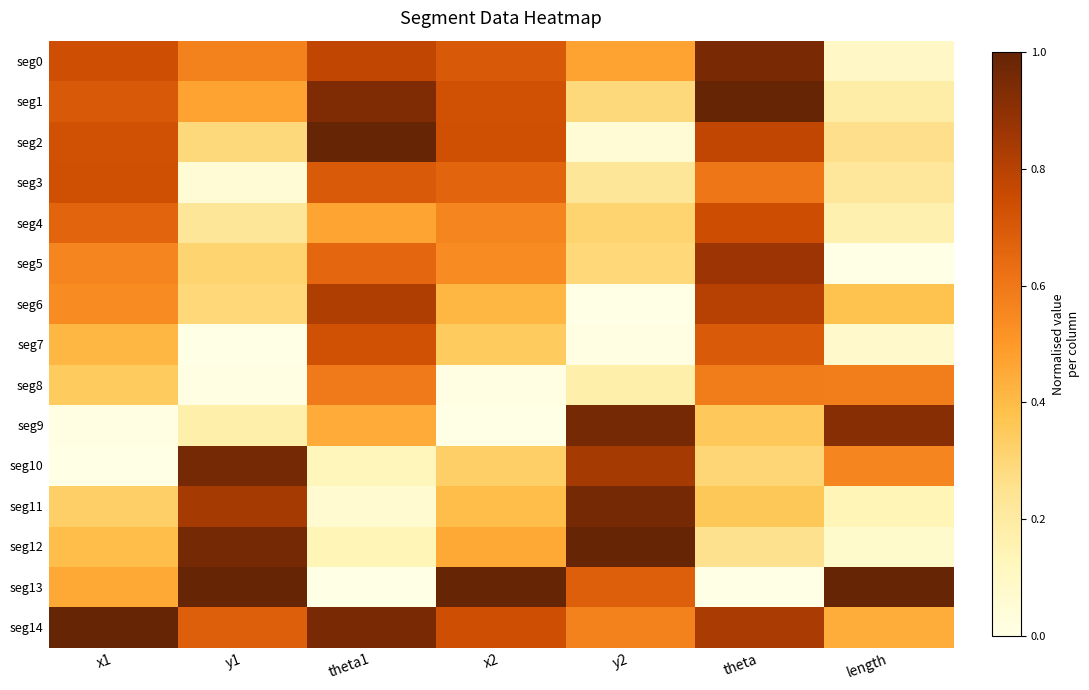

At which category does the chart reach its minimum across all series?

length